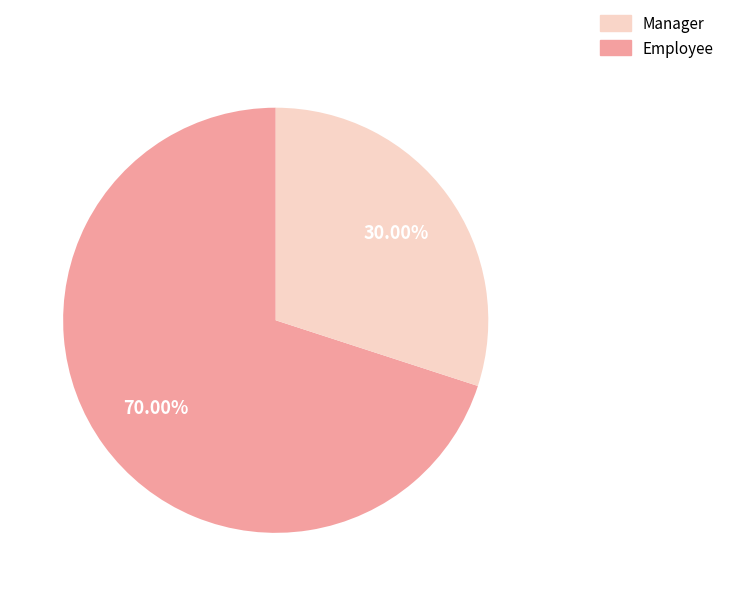

Does any single category account for the majority?

Yes